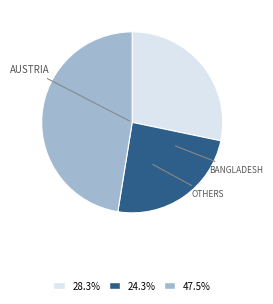

Is there any slice that represents more than half of the pie?

No